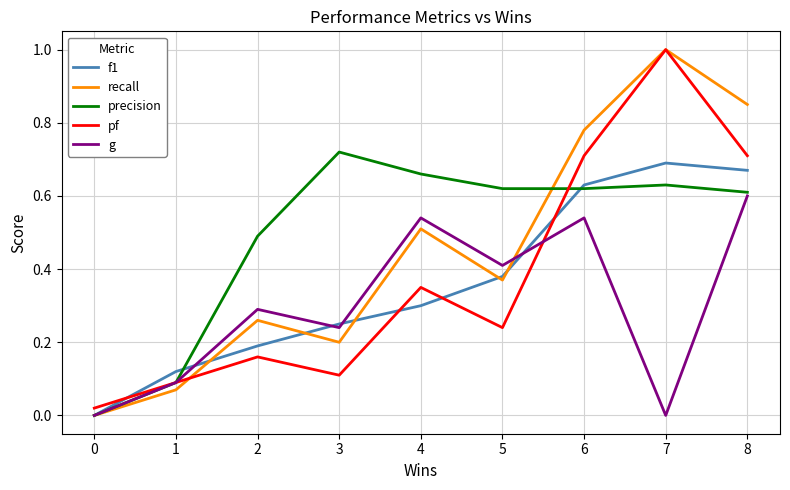

After their last crossing, which series has the higher values: f1 or pf?

pf